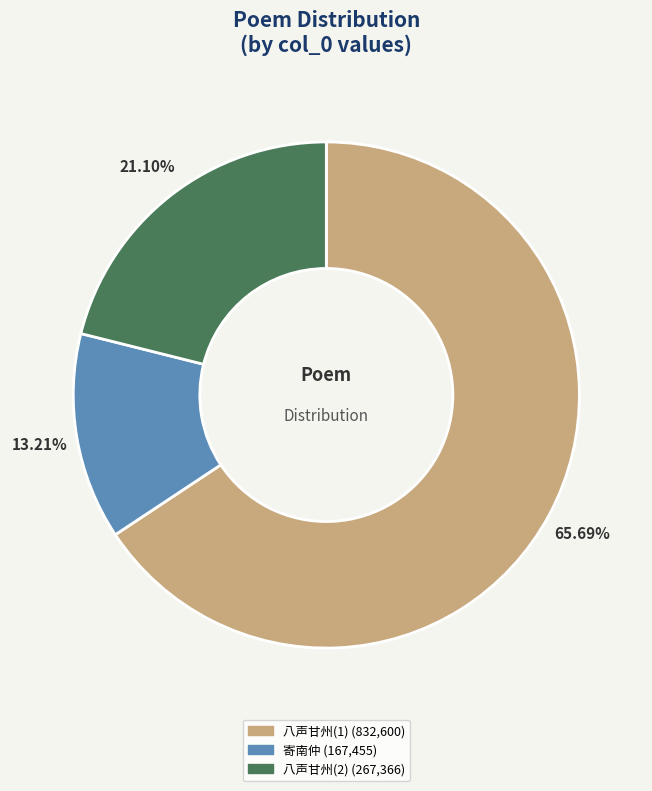

Does any single category account for the majority?

Yes